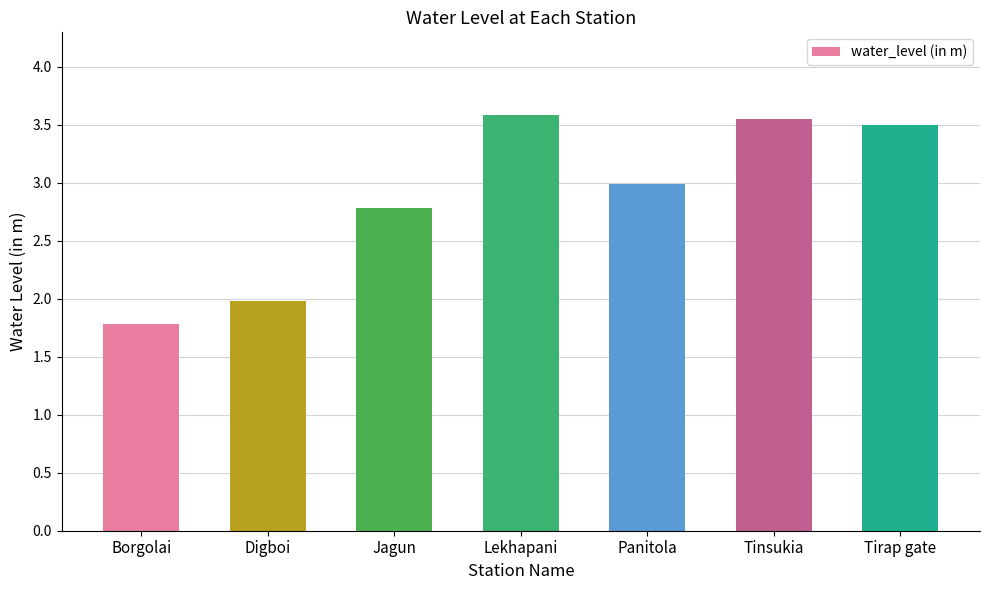

What is the smallest value displayed?

1.8